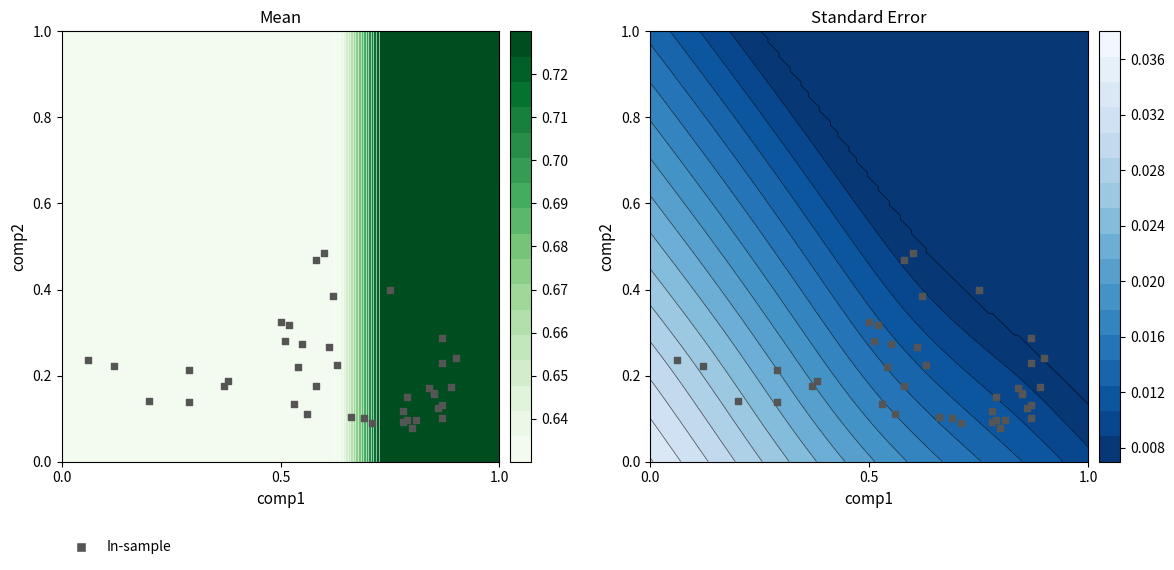

What is the sum of all values?

8.1